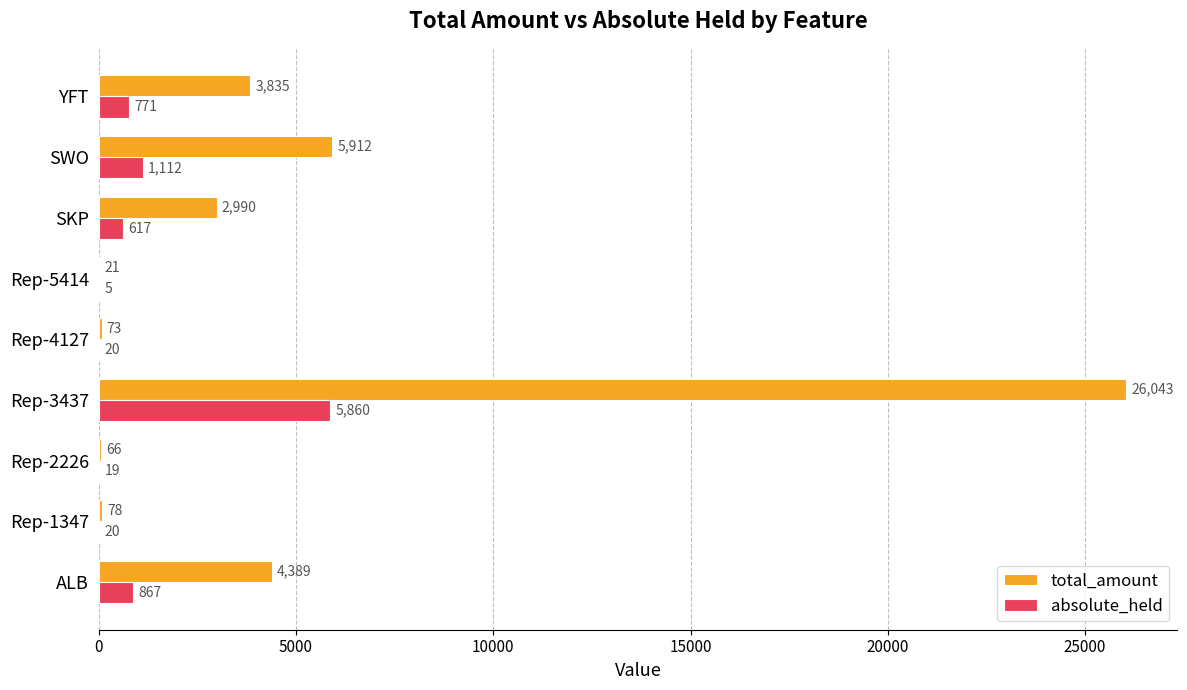

At which category is the sum across all series the highest?

Rep-3437